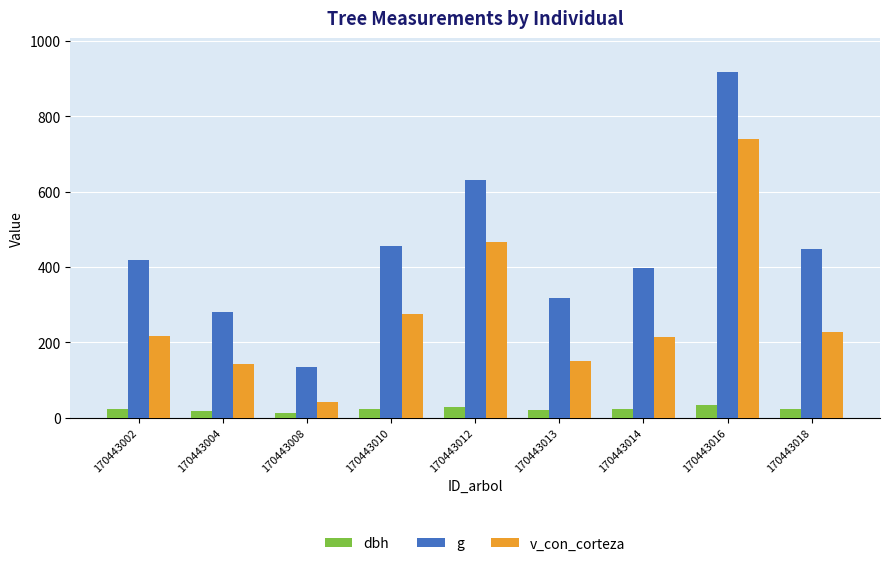

List the series in order of their peak value, lowest first.

dbh, v_con_corteza, g